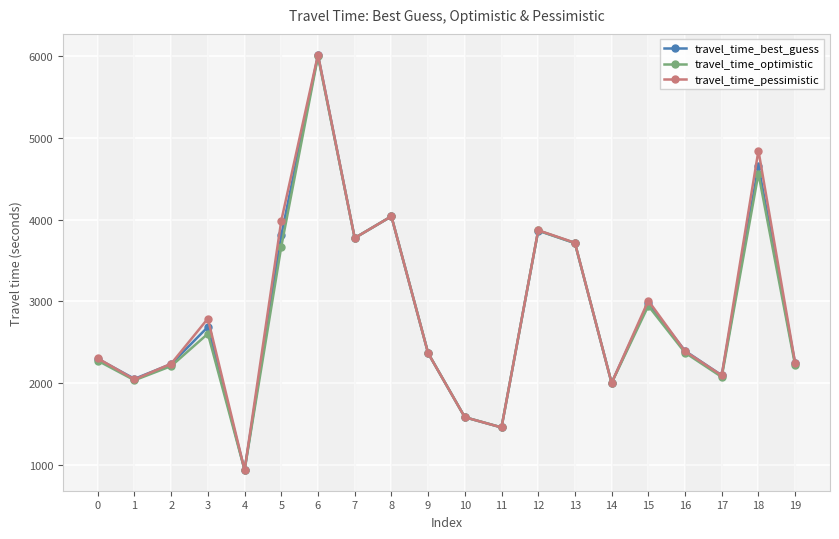

What is the value of the travel_time_pessimistic point at the 1st from the left?

2305